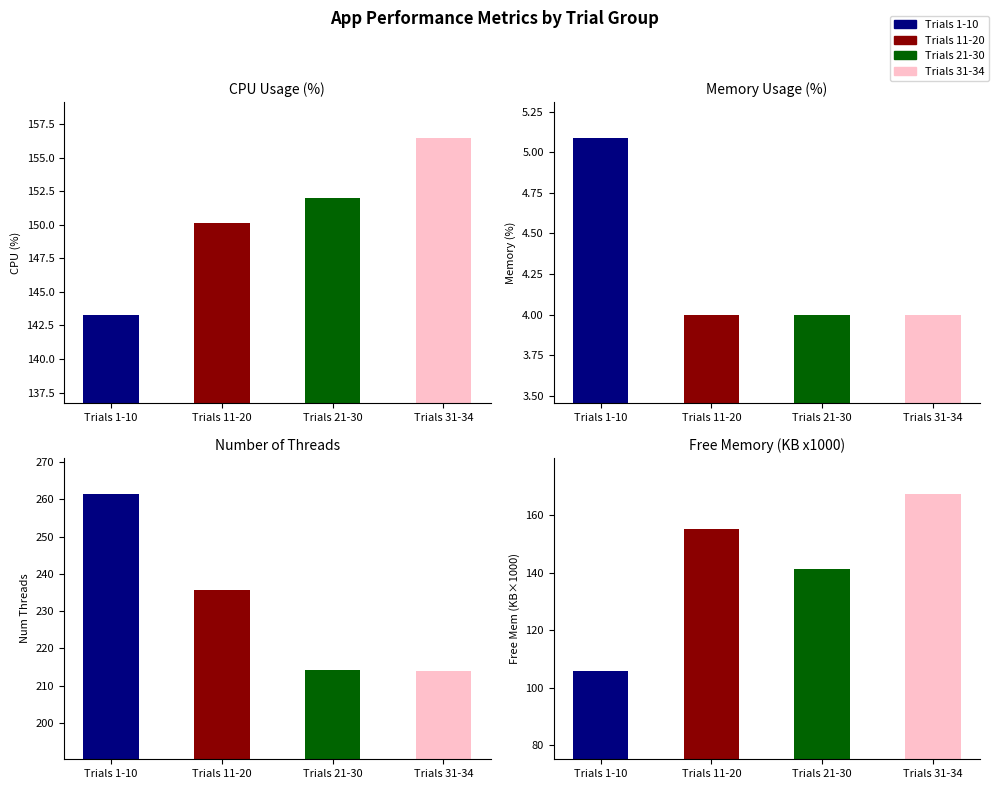

The value of CPU_PERC at 9 is 88.5. True or false?

False